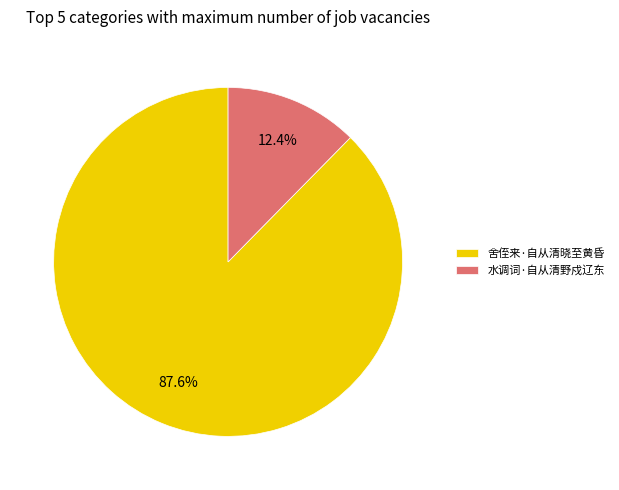

Is it true that 舍侄来·自从清晓至黄昏 is 78% of the pie?

False